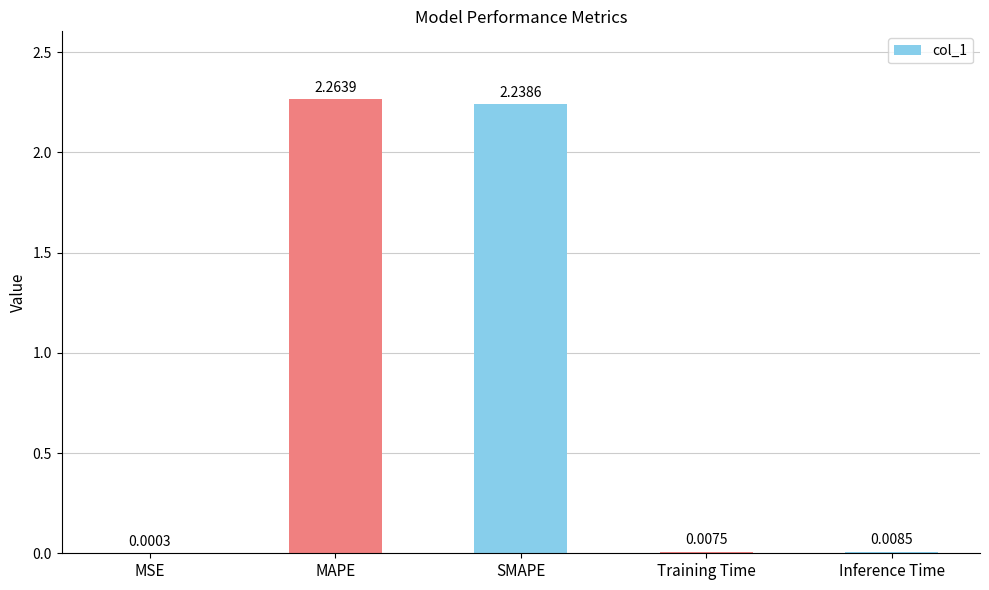

What is the sum of all values?

4.5